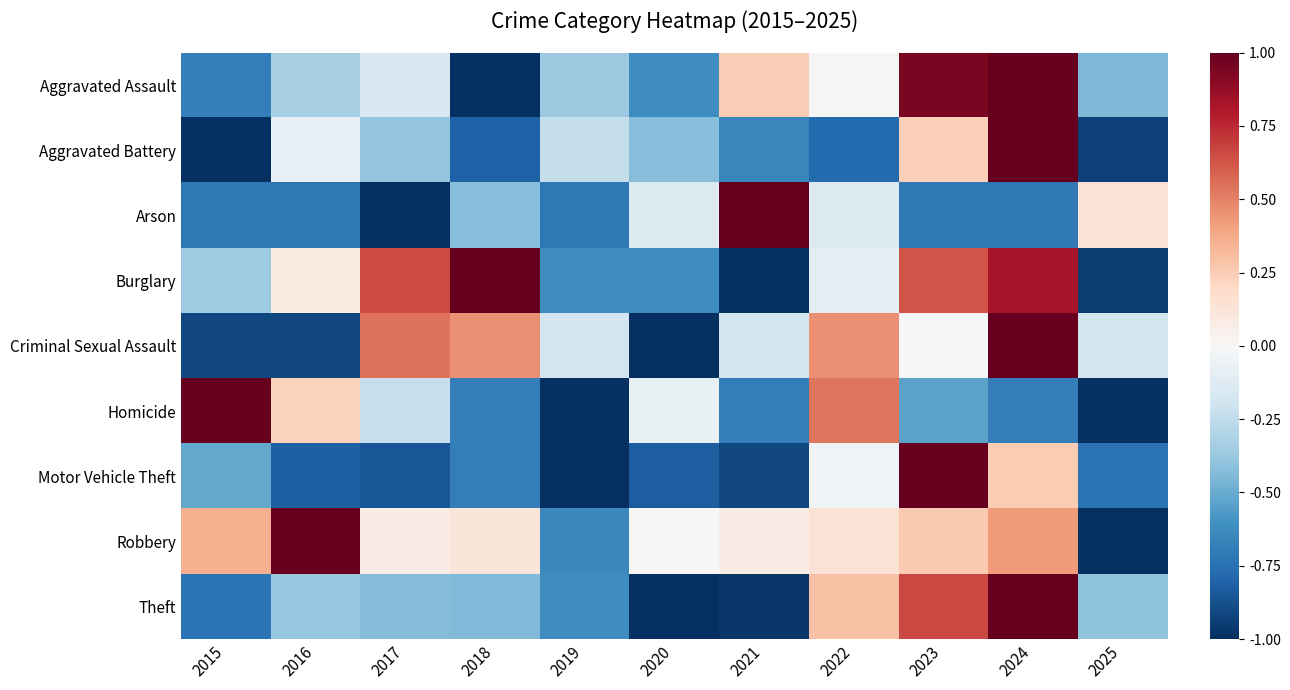

Reading right to left, transcribe all the data shown in this chart.

Aggravated Assault: 2025=-0.4	2024=1.0	2023=0.9	2022=0.0	2021=0.2	2020=-0.6	2019=-0.4	2018=-1.0	2017=-0.2	2016=-0.3	2015=-0.7
Aggravated Battery: 2025=-0.9	2024=1.0	2023=0.2	2022=-0.8	2021=-0.7	2020=-0.4	2019=-0.2	2018=-0.8	2017=-0.4	2016=-0.1	2015=-1.0
Arson: 2025=0.1	2024=-0.7	2023=-0.7	2022=-0.1	2021=1.0	2020=-0.1	2019=-0.7	2018=-0.4	2017=-1.0	2016=-0.7	2015=-0.7
Burglary: 2025=-1.0	2024=0.8	2023=0.6	2022=-0.1	2021=-1.0	2020=-0.6	2019=-0.6	2018=1.0	2017=0.7	2016=0.1	2015=-0.4
Criminal Sexual Assault: 2025=-0.2	2024=1.0	2023=-0.0	2022=0.5	2021=-0.2	2020=-1.0	2019=-0.2	2018=0.5	2017=0.5	2016=-0.9	2015=-0.9
Homicide: 2025=-1.0	2024=-0.7	2023=-0.5	2022=0.5	2021=-0.7	2020=-0.1	2019=-1.0	2018=-0.7	2017=-0.2	2016=0.2	2015=1.0
Motor Vehicle Theft: 2025=-0.7	2024=0.3	2023=1.0	2022=-0.0	2021=-0.9	2020=-0.8	2019=-1.0	2018=-0.7	2017=-0.9	2016=-0.8	2015=-0.5
Robbery: 2025=-1.0	2024=0.4	2023=0.3	2022=0.1	2021=0.1	2020=-0.0	2019=-0.6	2018=0.1	2017=0.1	2016=1.0	2015=0.4
Theft: 2025=-0.4	2024=1.0	2023=0.7	2022=0.3	2021=-1.0	2020=-1.0	2019=-0.6	2018=-0.4	2017=-0.4	2016=-0.4	2015=-0.7